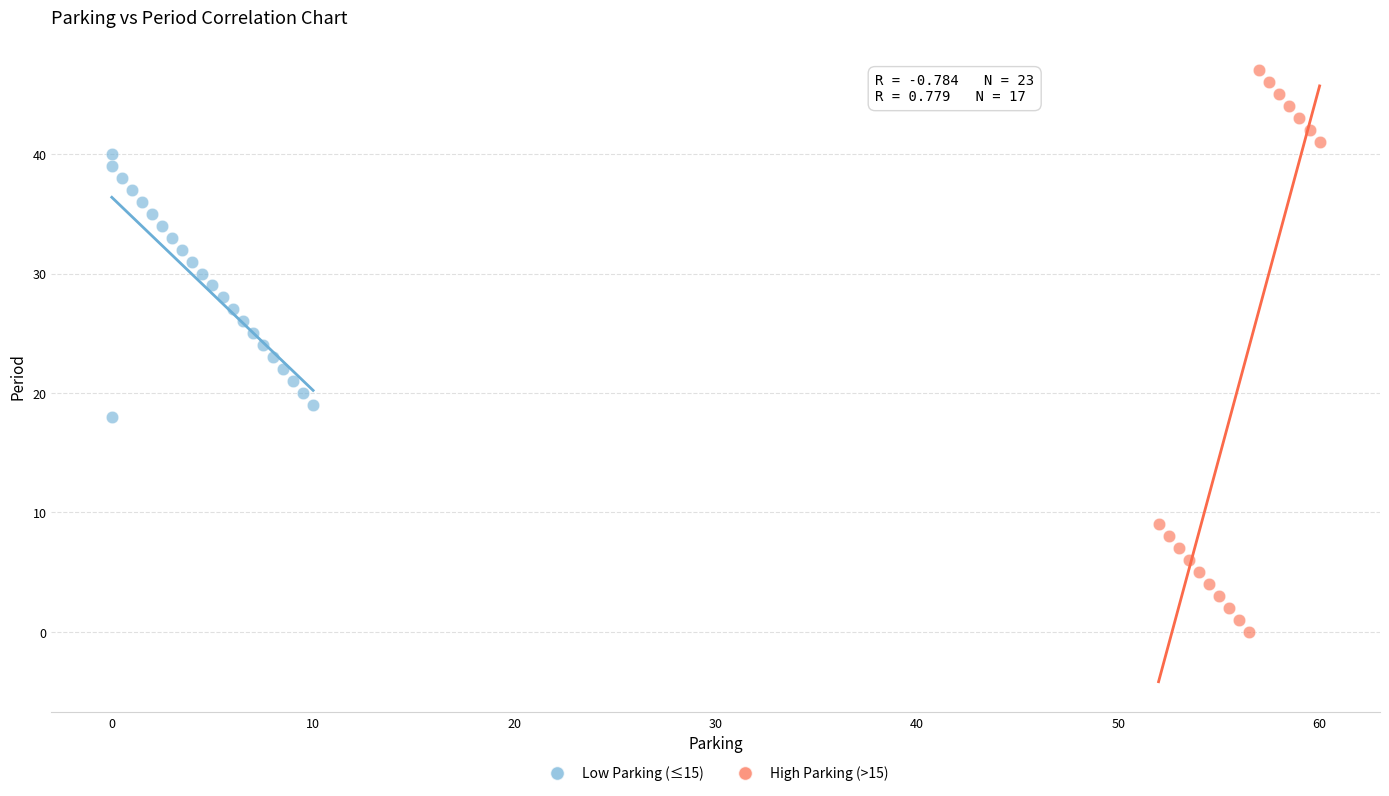

Which series reaches the maximum Y coordinate?

High Parking (>15)